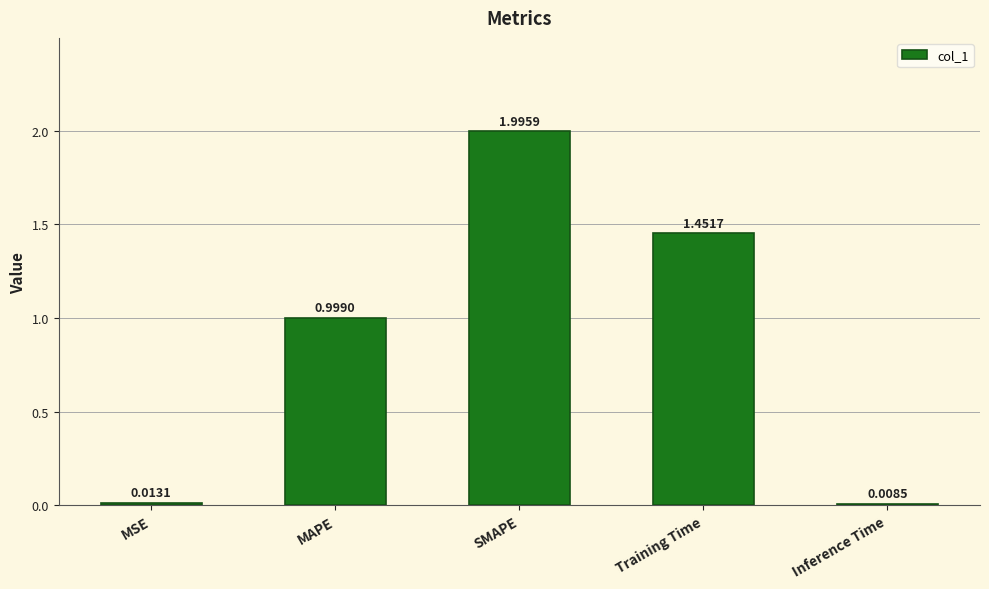

What is the average value?

0.9